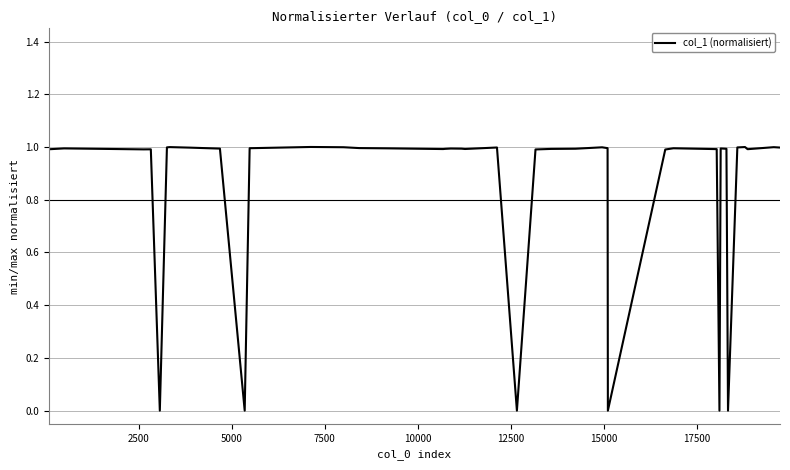

What is the greatest value displayed?

1.0